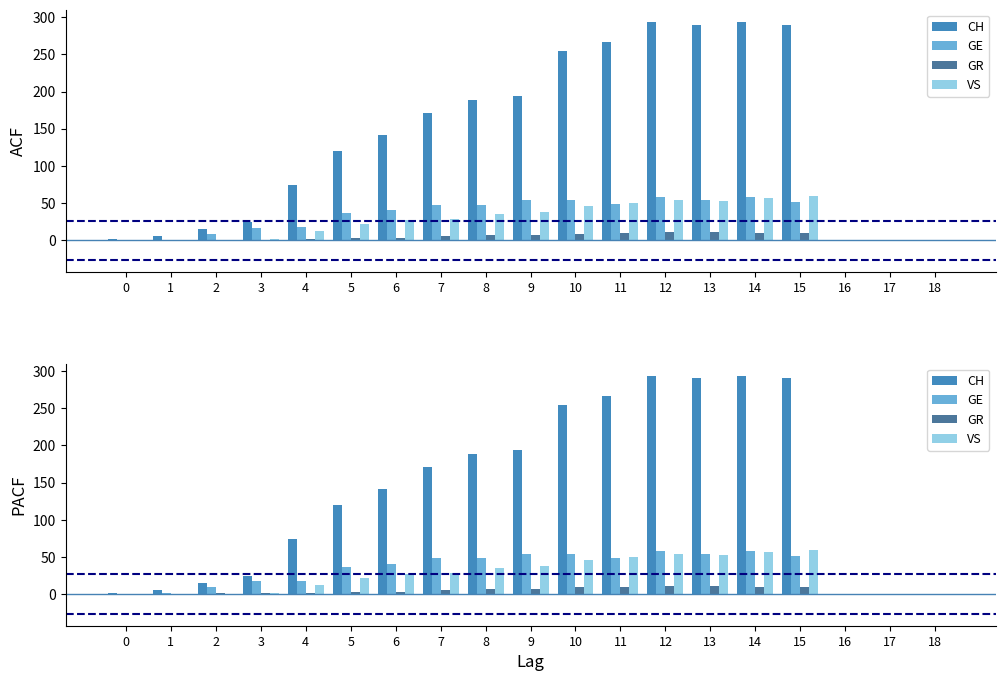

True or false: VS has a value of 0 at 16.

True